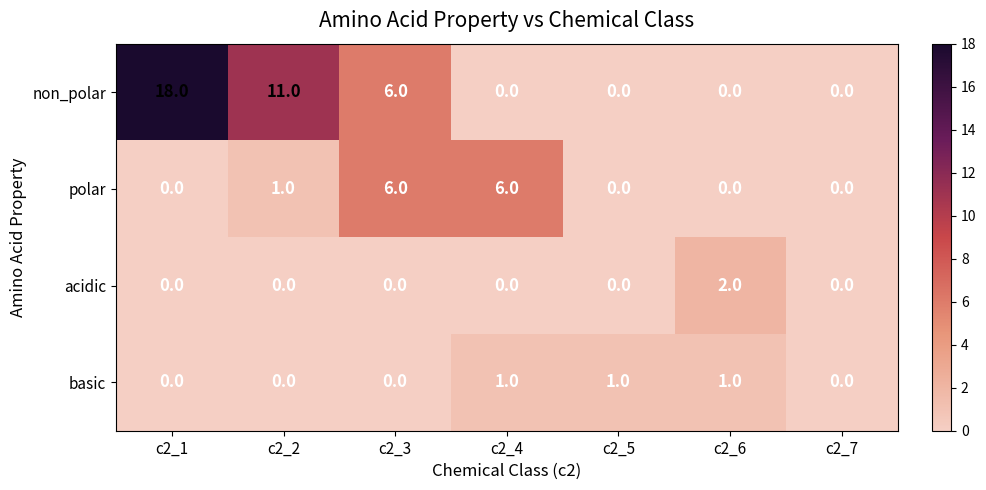

At which category does the chart reach its peak across all series?

c2_1